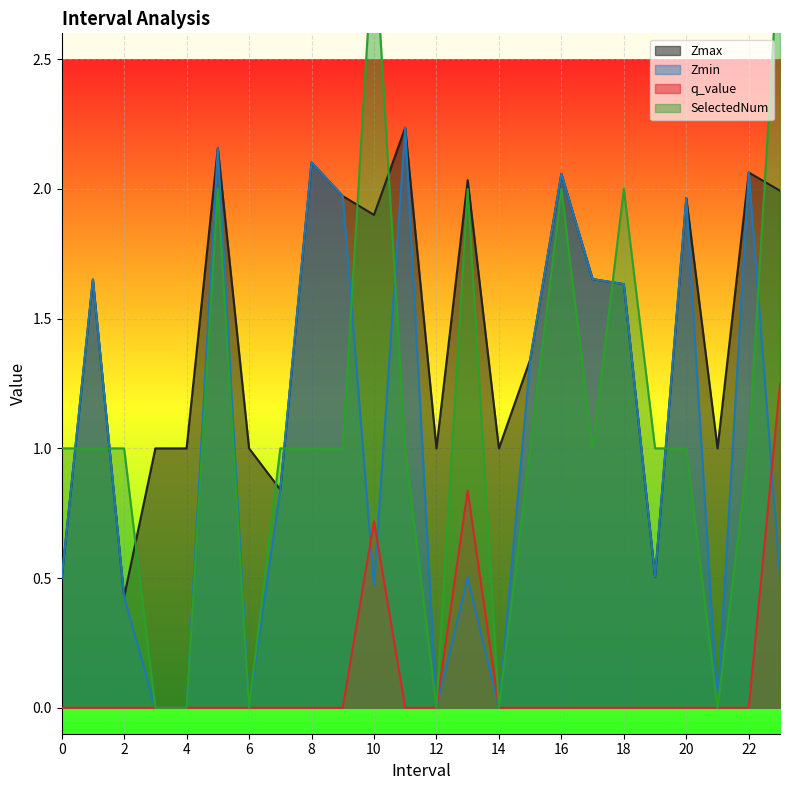

What is the difference between the highest and lowest values at 3.0?

1.0